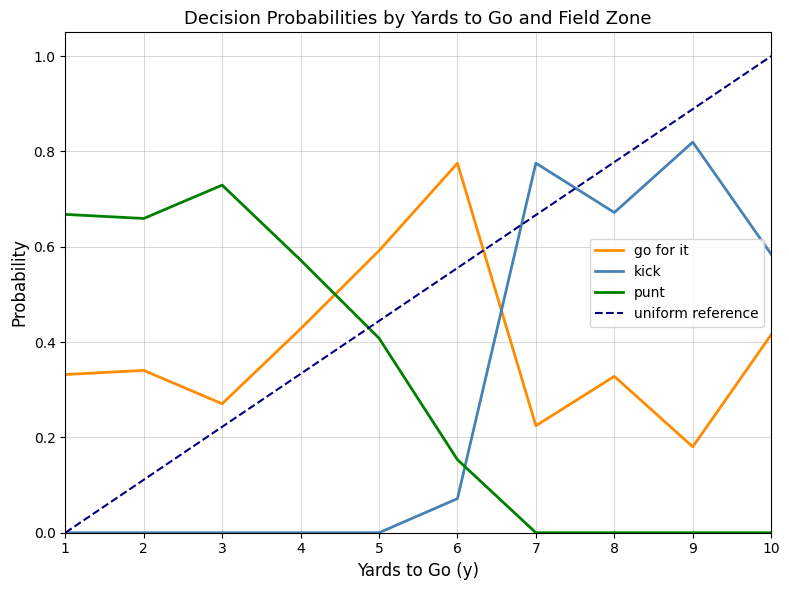

How many interior local valleys does the go for it series have?

3